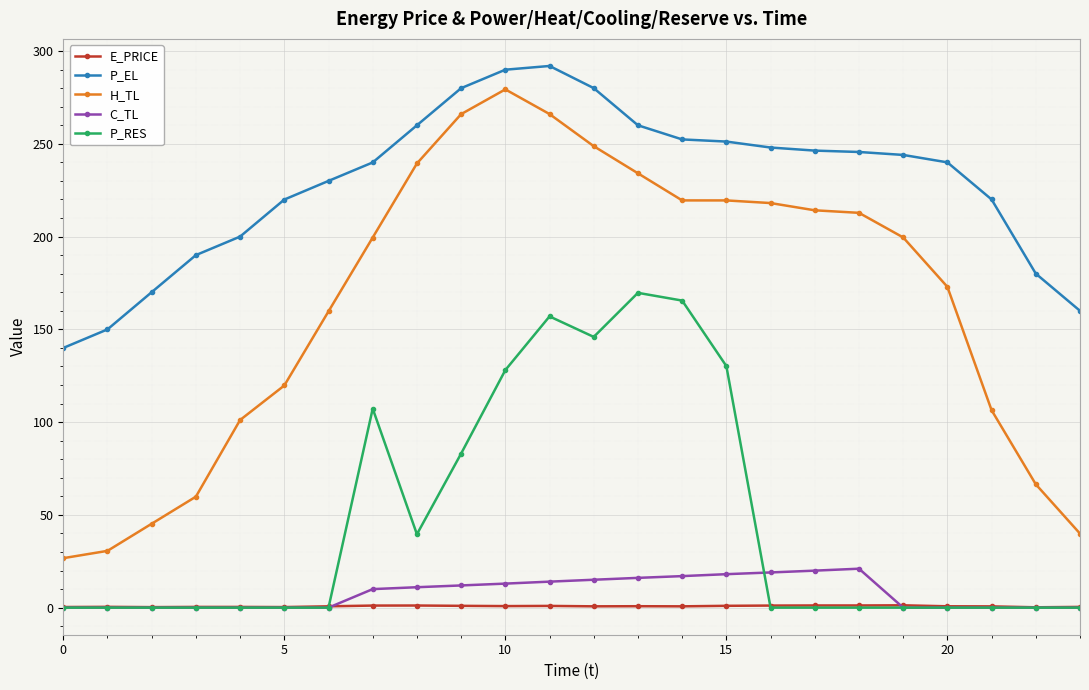

True or false: P_EL and E_PRICE cross at least once.

False